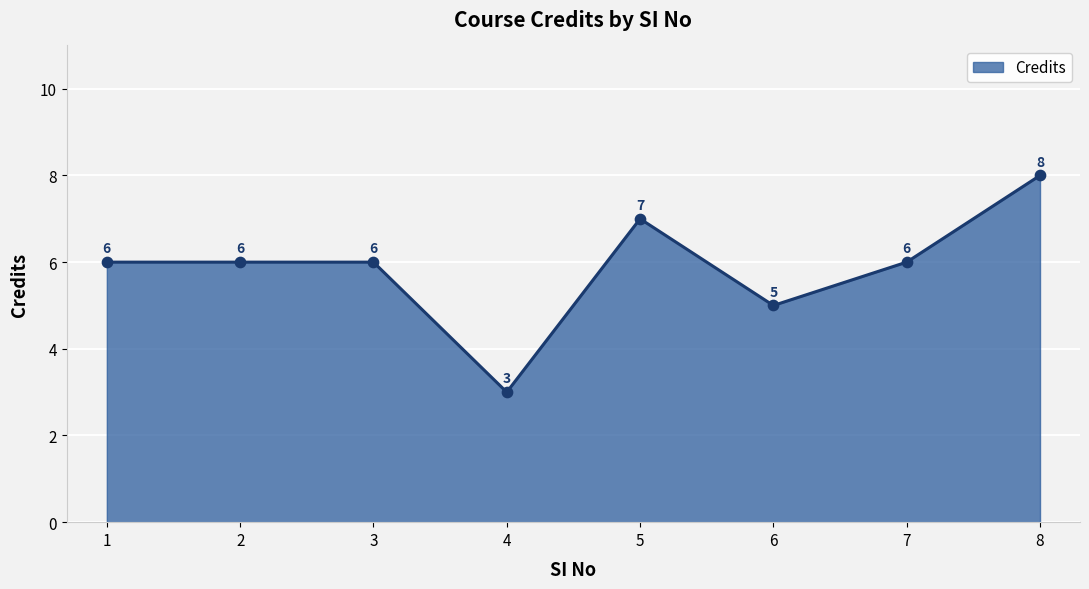

What is the change in value from 5 to 8?

+1